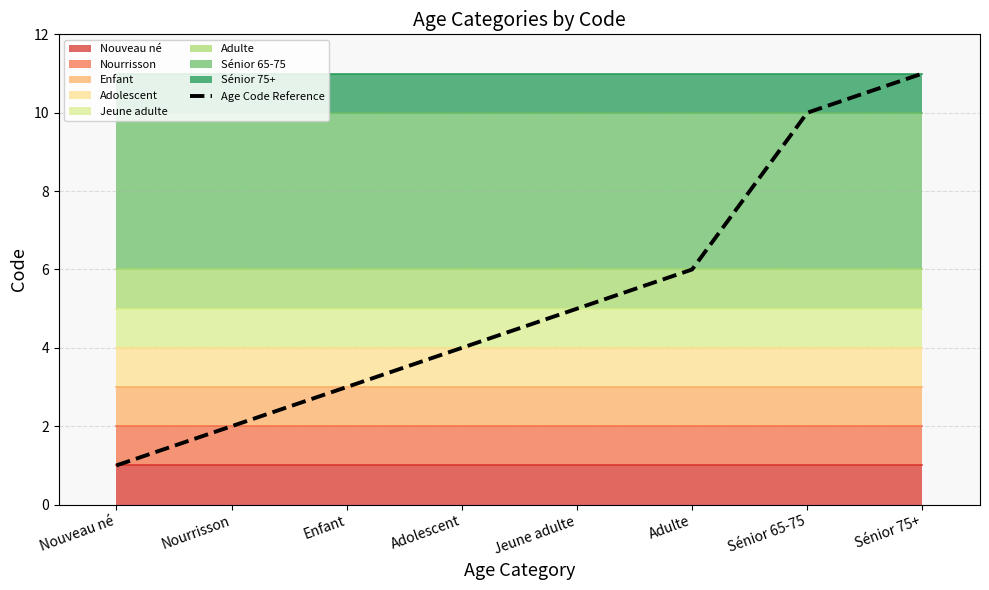

The Age Code Reference series shows 2 at Adolescent. True or false?

False